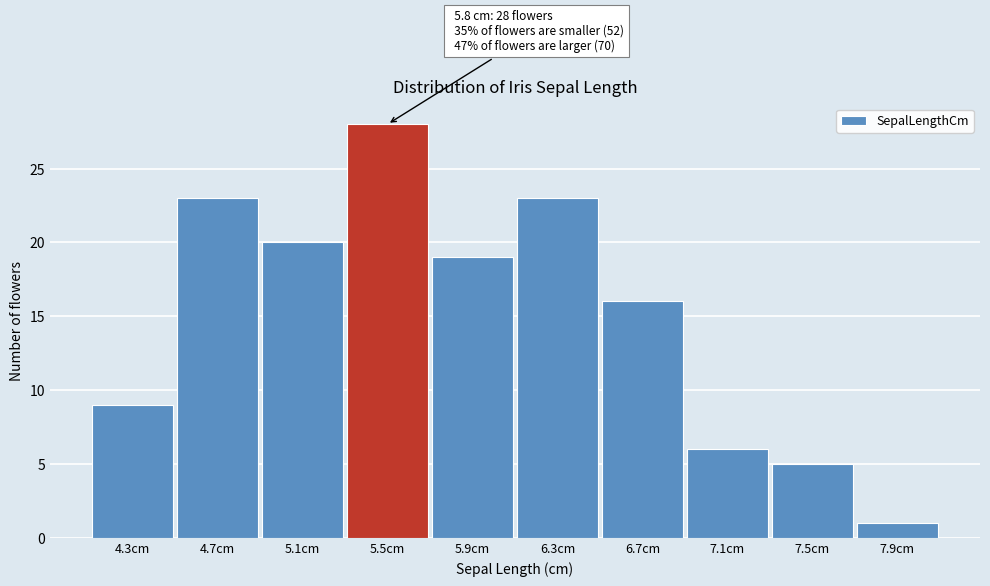

Reading left to right, list all the values displayed in this chart.

4.3cm=9	4.7cm=23	5.1cm=20	5.5cm=28	5.9cm=19	6.3cm=23	6.7cm=16	7.1cm=6	7.5cm=5	7.9cm=1